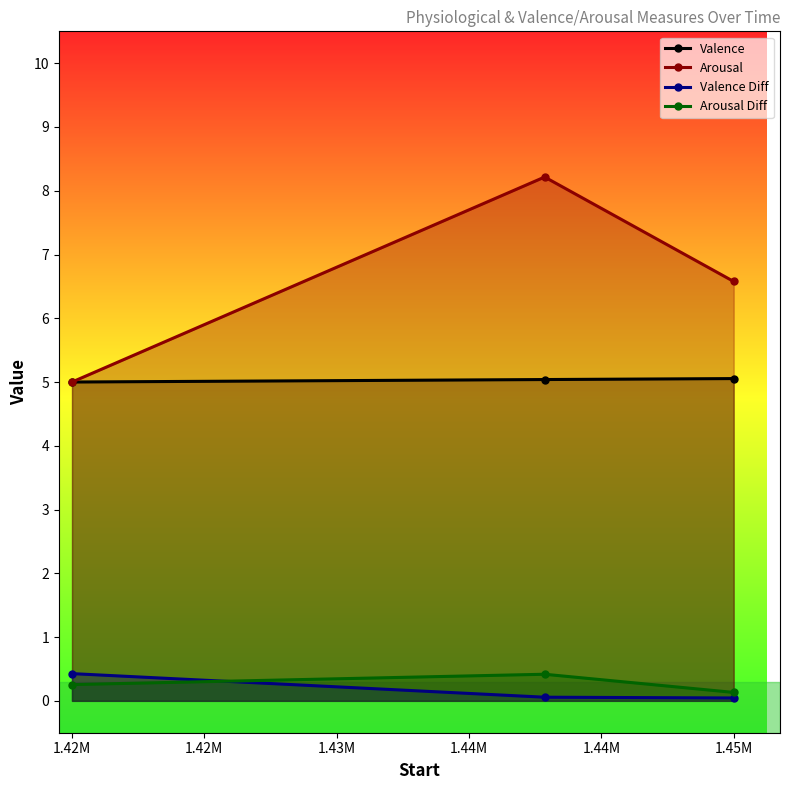

Is the value of Valence Diff at 1.45M greater than the value of Valence at 1.45M?

No